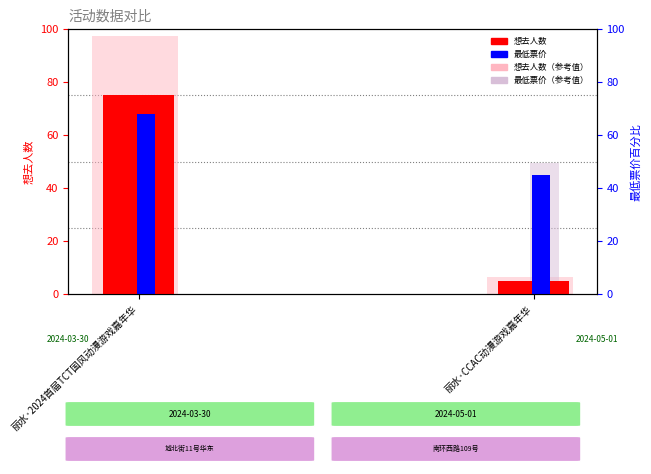

What is the label of the 1st bar from the left?

丽水·2024首届TCT国风动漫游戏嘉年华